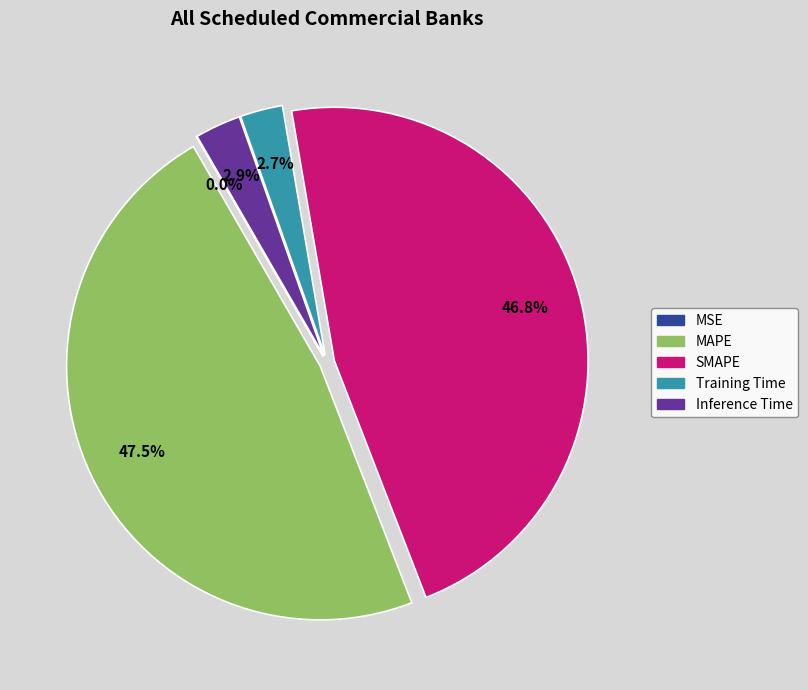

Does any single category account for the majority?

No